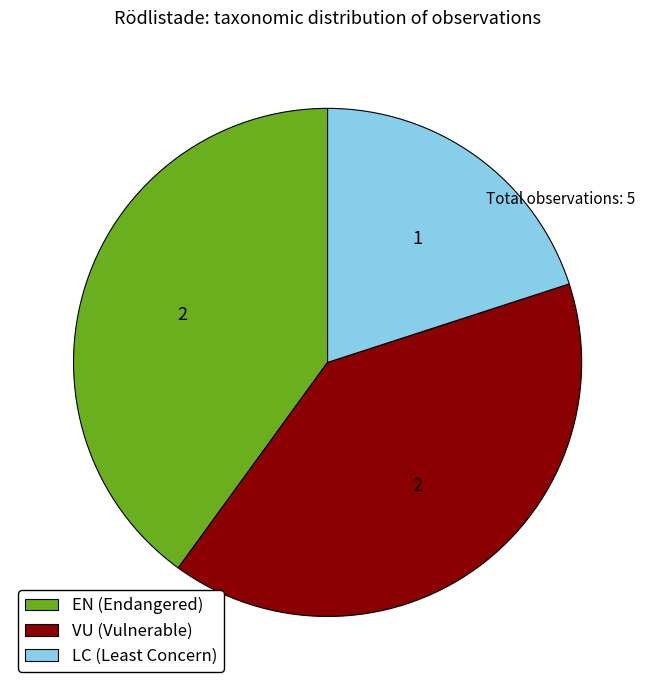

Approximately how many times larger is the value at LC (Least Concern) compared to EN (Endangered)?

0.5